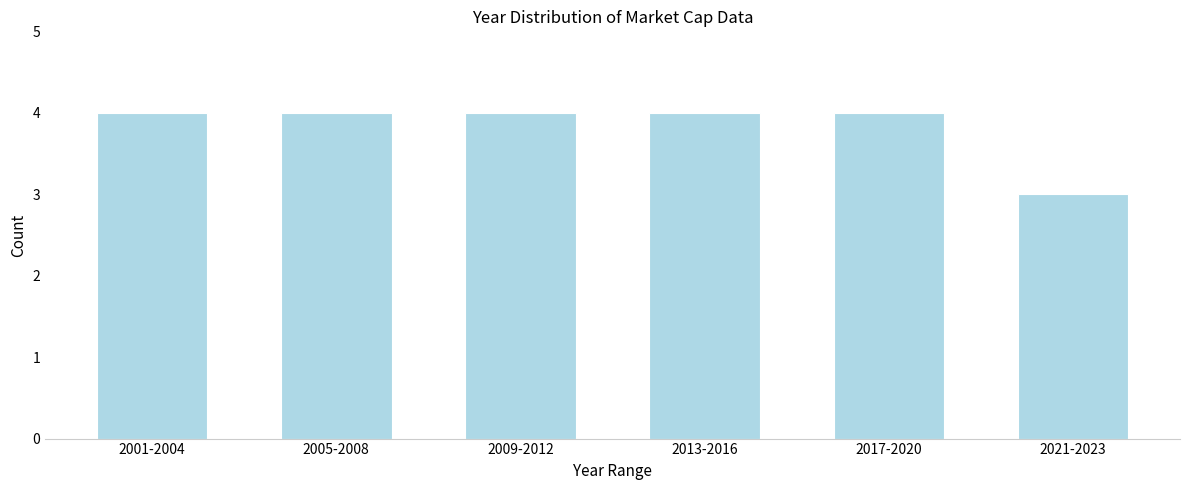

Reading left to right, transcribe all the data shown in this chart.

2001-2004=4	2005-2008=4	2009-2012=4	2013-2016=4	2017-2020=4	2021-2023=3